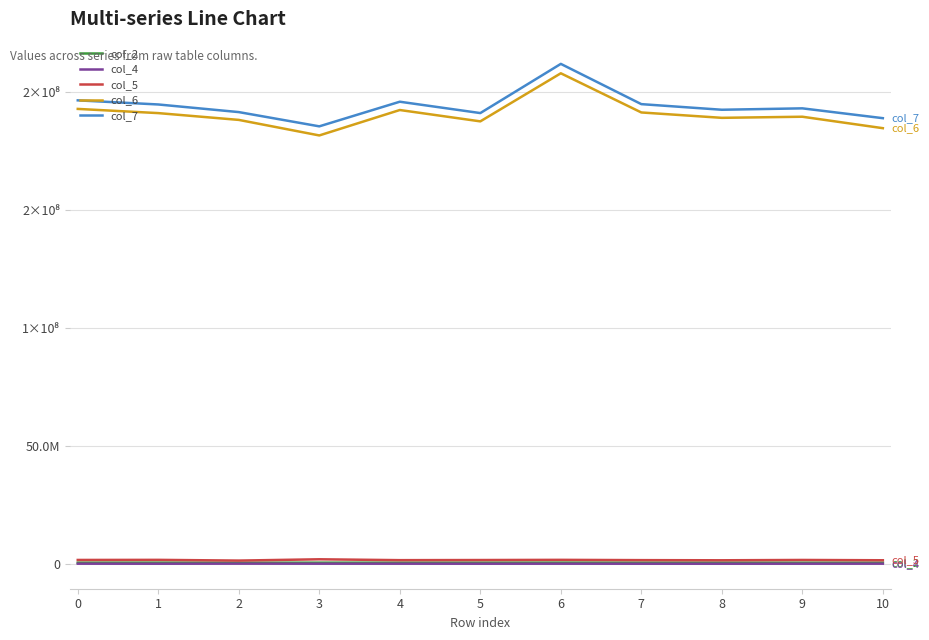

What are all the series names shown in the legend?

col_2, col_4, col_5, col_6, col_7